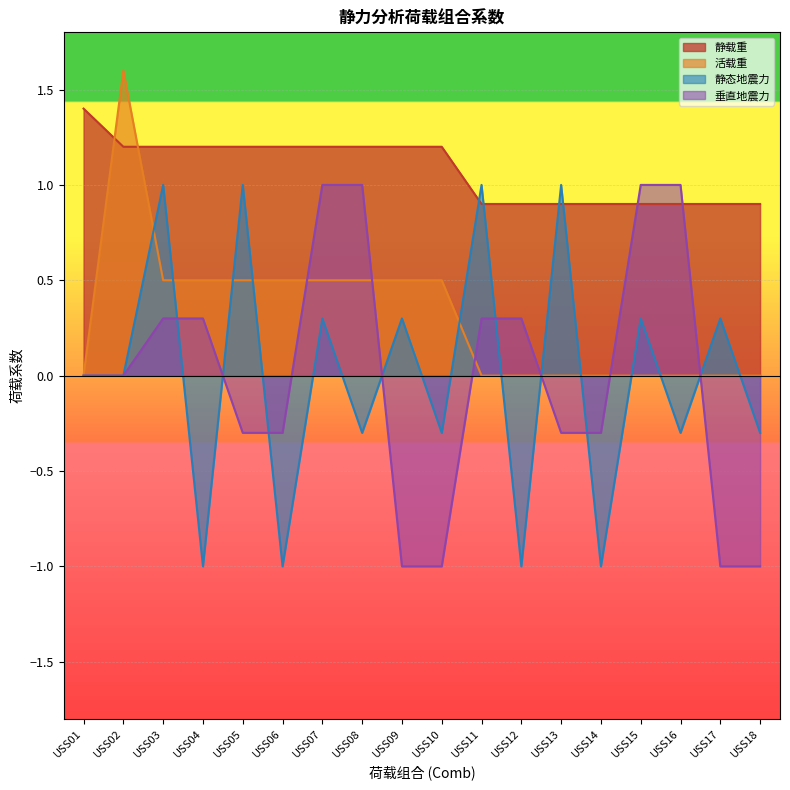

List the series in order of their peak value, highest first.

活载重, 静载重, 静态地震力, 垂直地震力